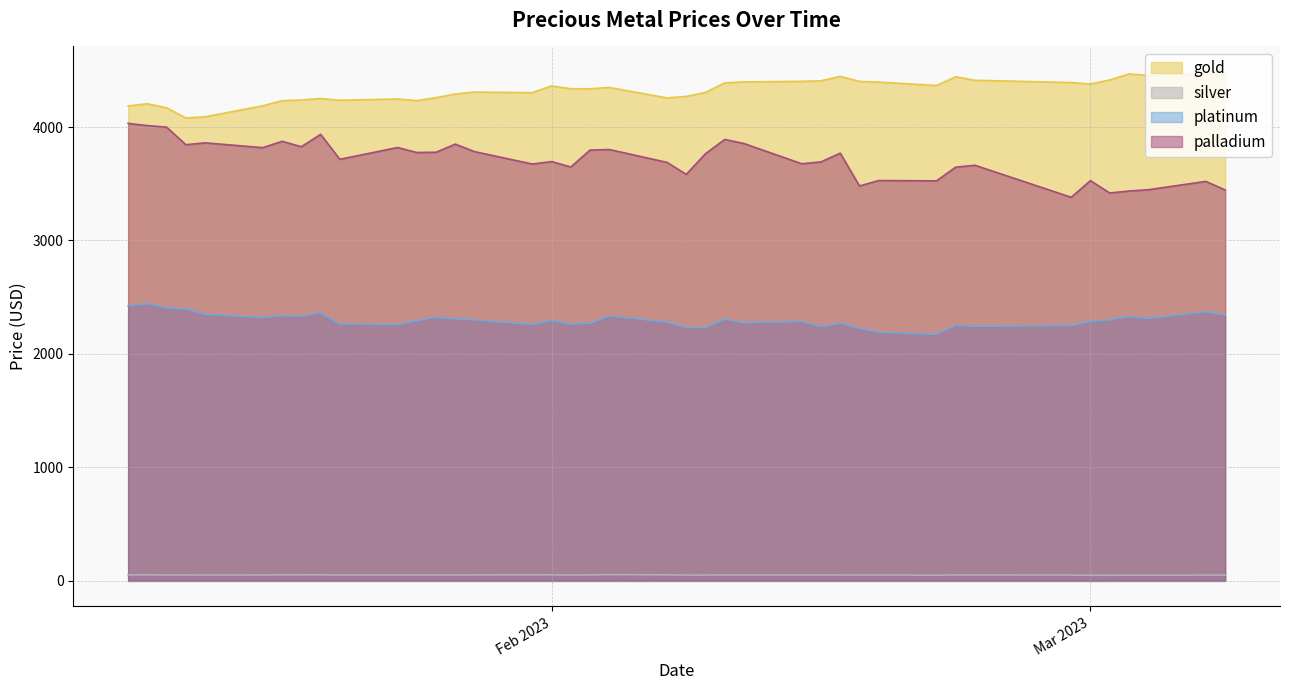

The silver series shows 52.6 at 2023-02-11. True or false?

True